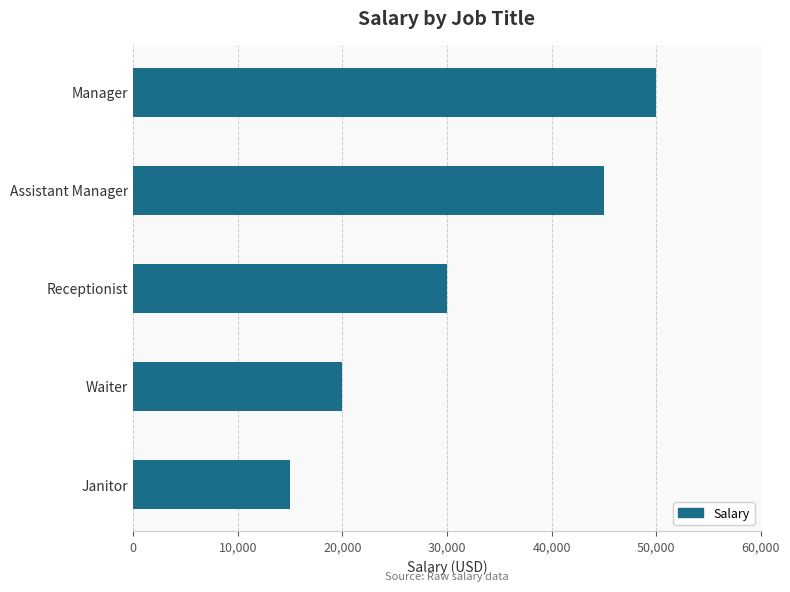

Reading top to bottom, extract all data points from this chart.

50000	45000	30000	20000	15000